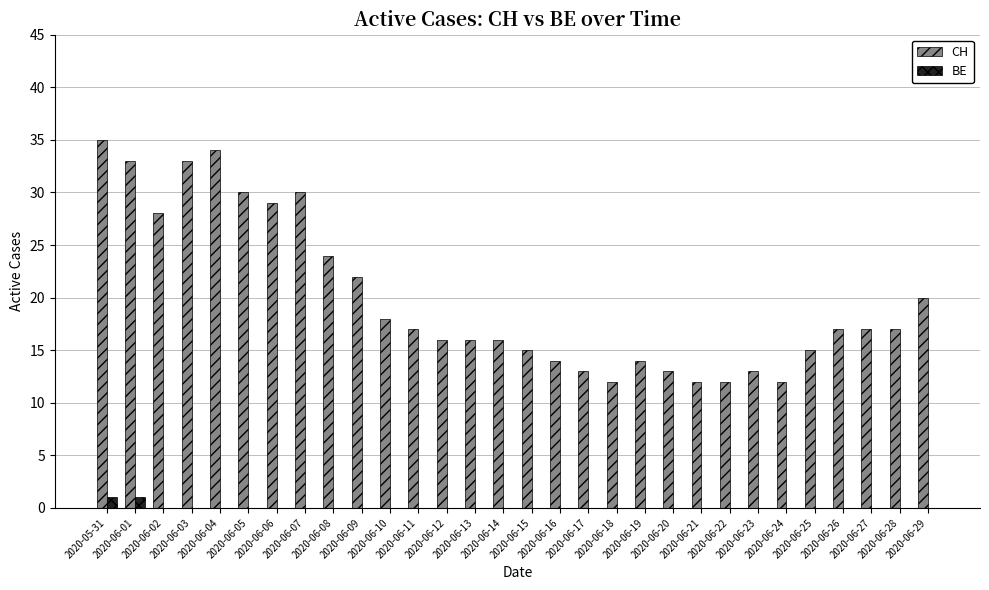

How many categories are shown in the chart?

30